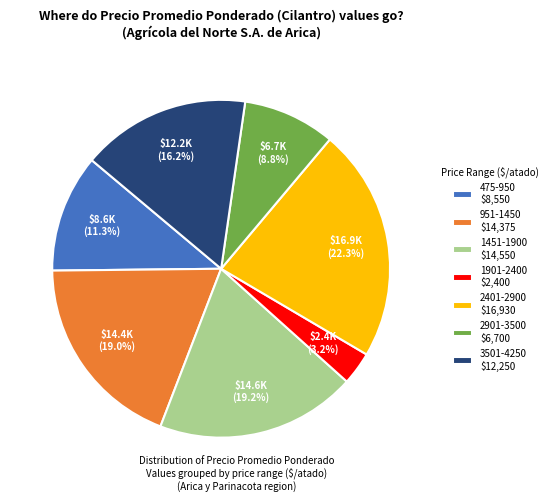

How much of the chart is everything except 1451-1900 $14,550?

80.8%